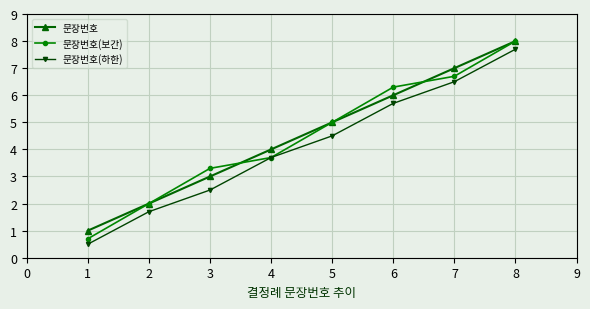

True or false: 문장번호 and 문장번호(하한) cross at least once.

False